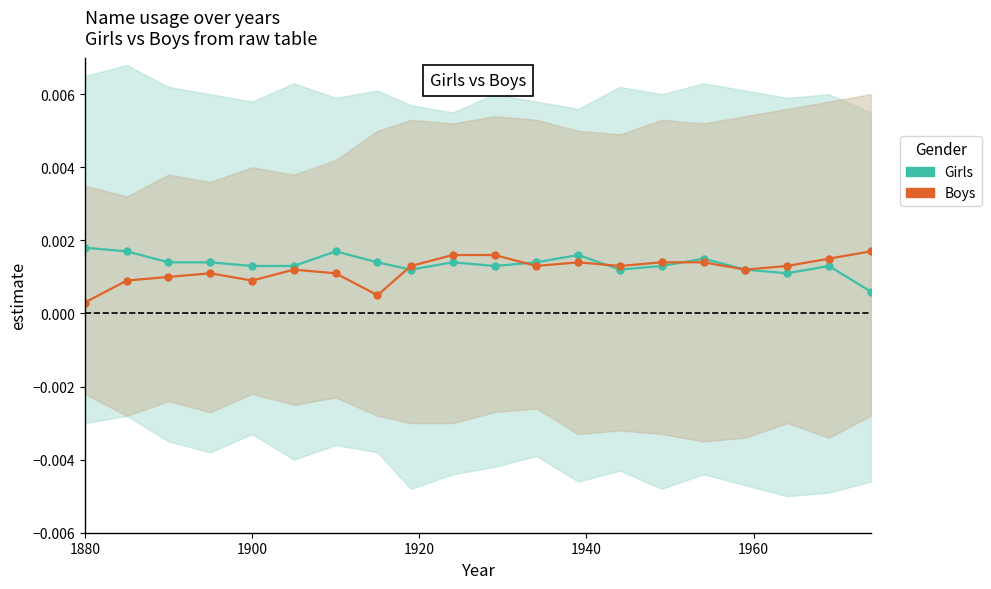

Rank the series by their average value, from highest to lowest.

Girls, Boys